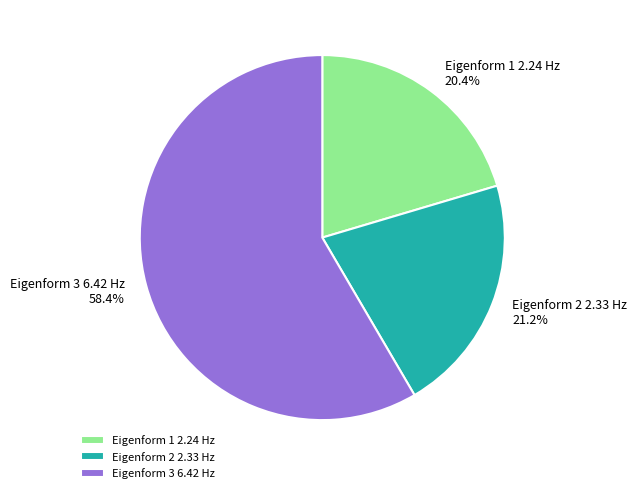

Which slice is the smallest?

Eigenform 1 2.24 Hz